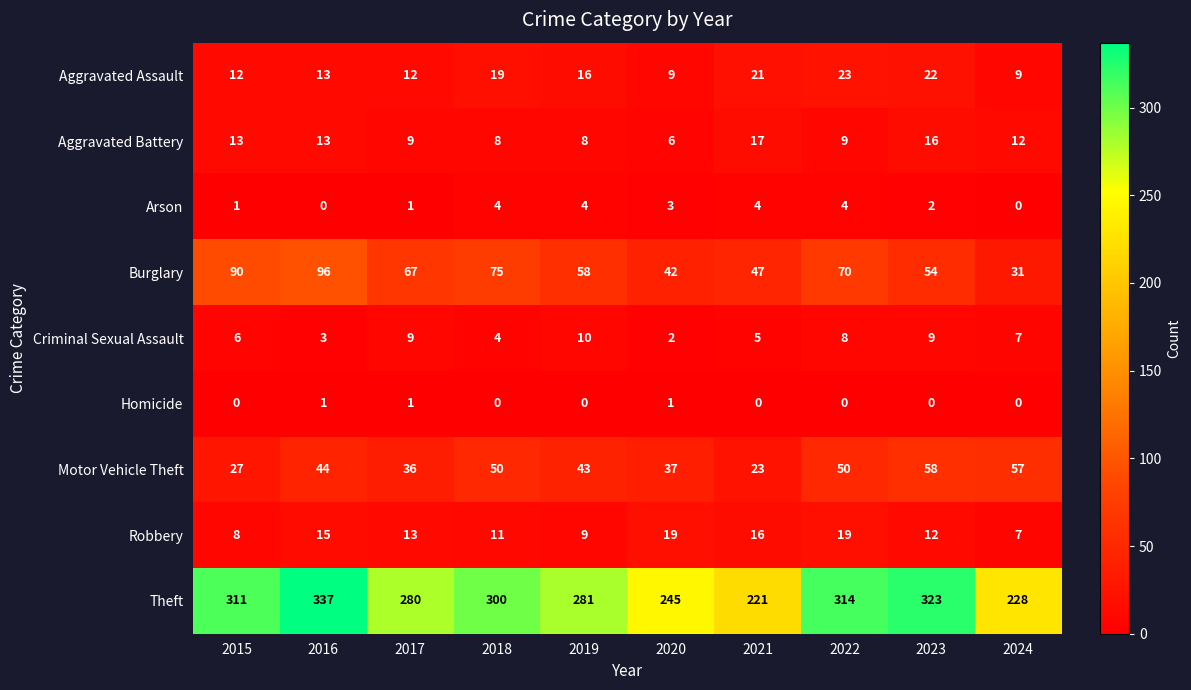

What value does the Burglary series have at 2022?

70